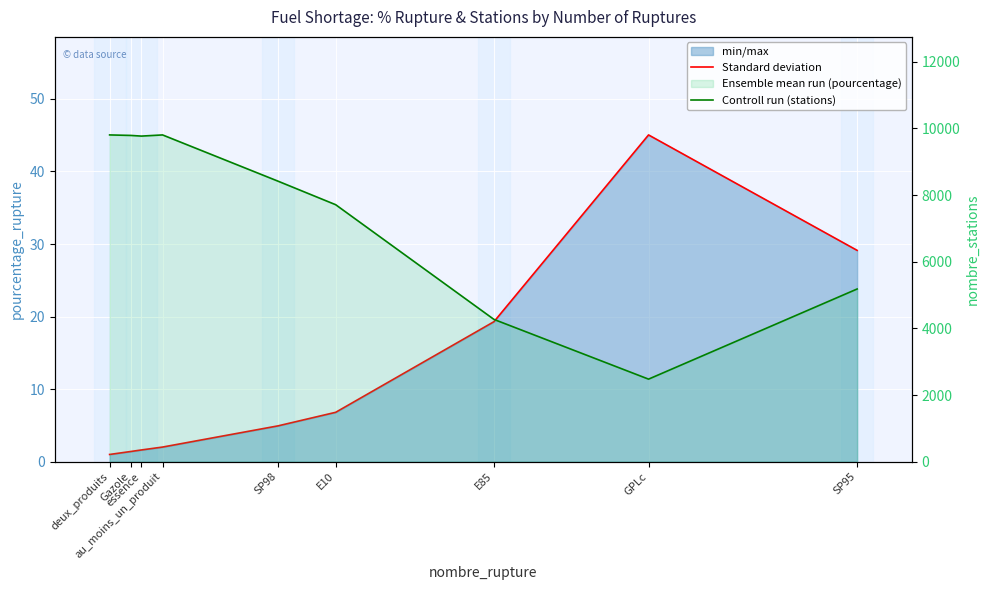

How many values in the pourcentage_rupture (mean) series are below 4?

4